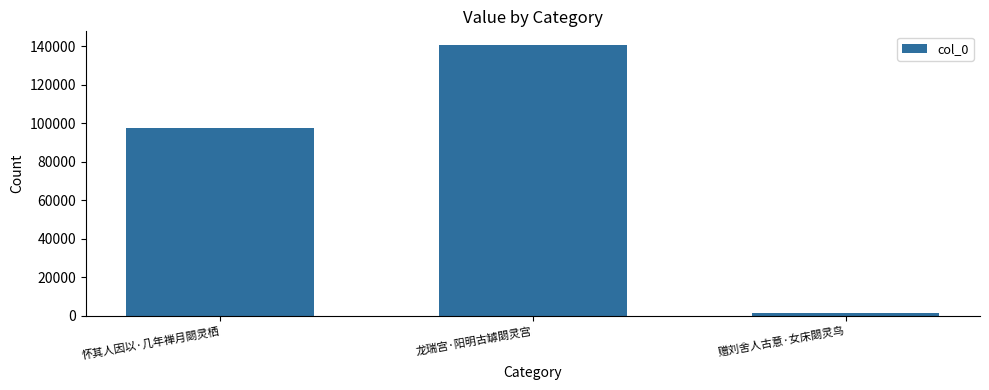

How many bars are there in total?

3